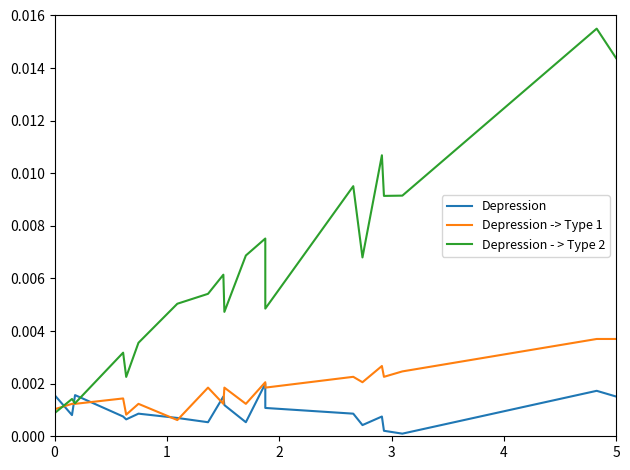

Which series ends up on top after the final intersection of Depression -> Type 1 and Depression - > Type 2?

Depression - > Type 2